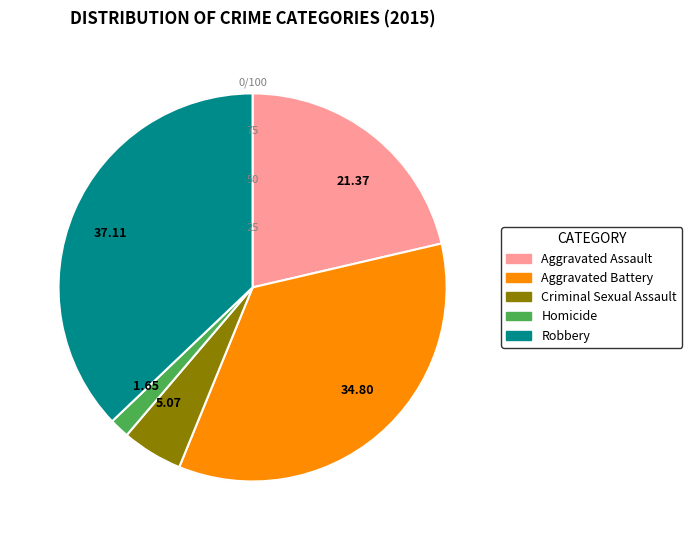

Is the sum of Homicide and Robbery greater than half?

No